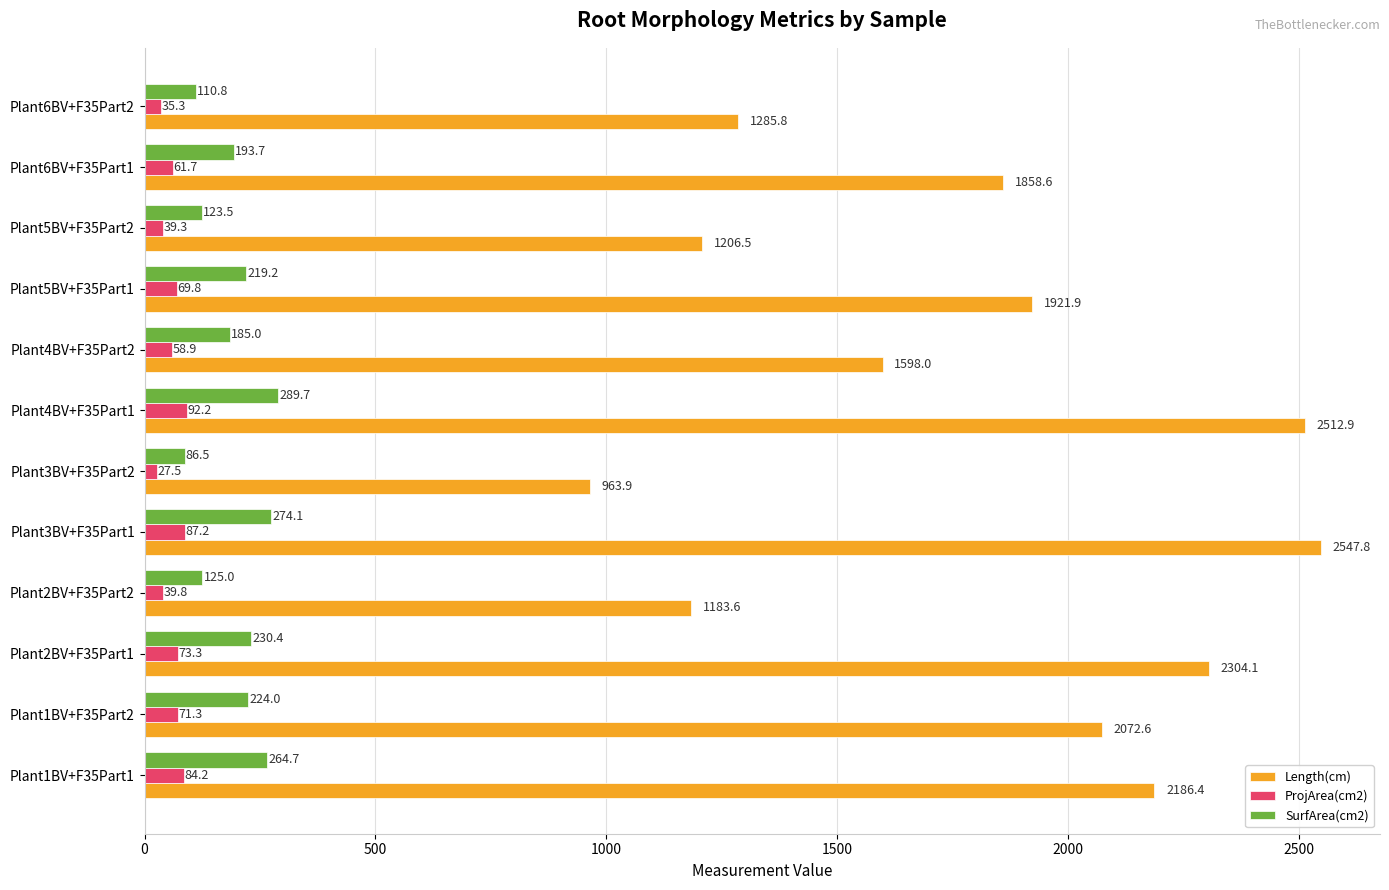

Where is ProjArea(cm2) nearest to the value 59?

Plant4BV+F35Part2